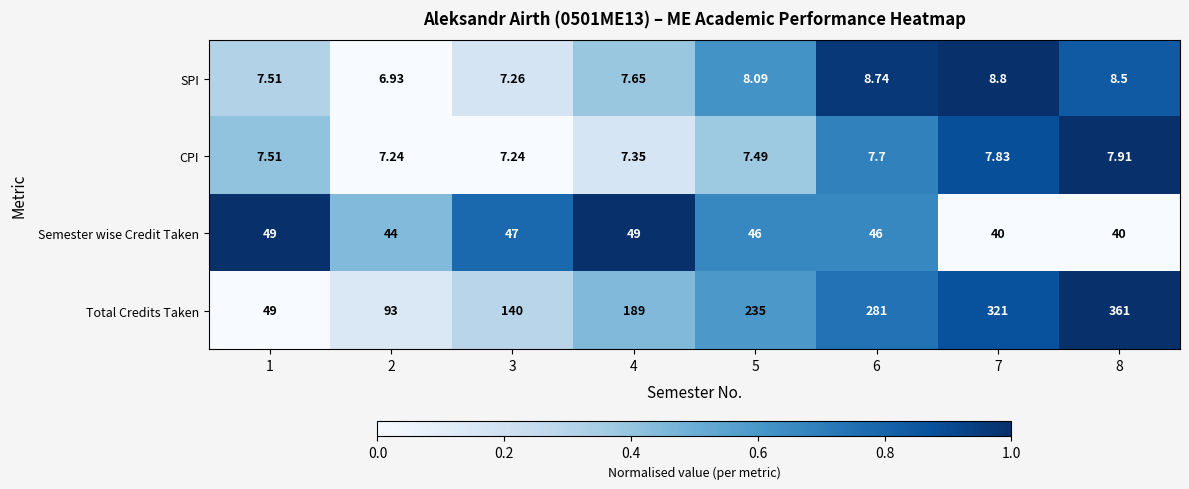

Rank the series at 8 from lowest to highest value.

CPI, SPI, Semester wise Credit Taken, Total Credits Taken